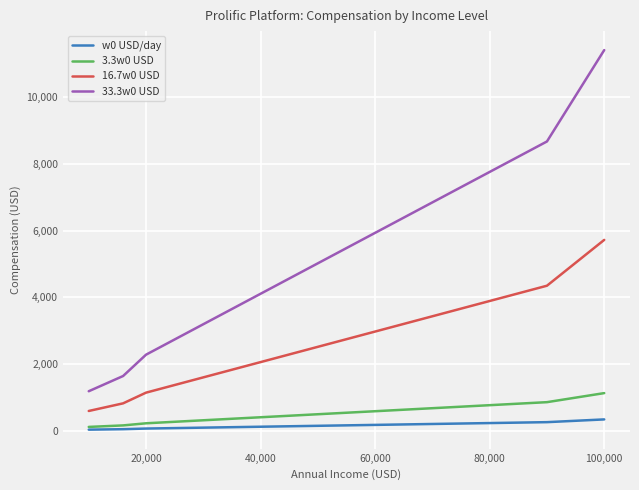

Which series has the largest total across all categories?

33.3w0 USD